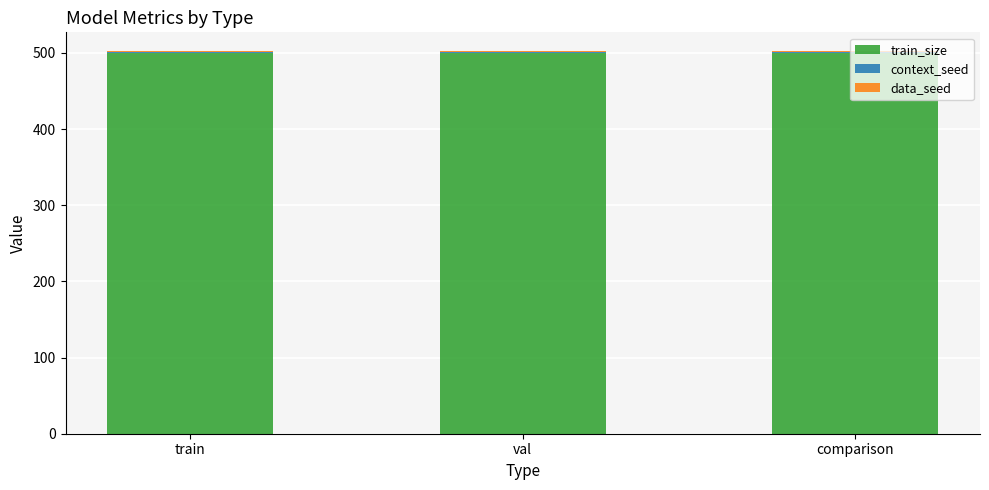

The train_size series shows 500 at val. True or false?

True